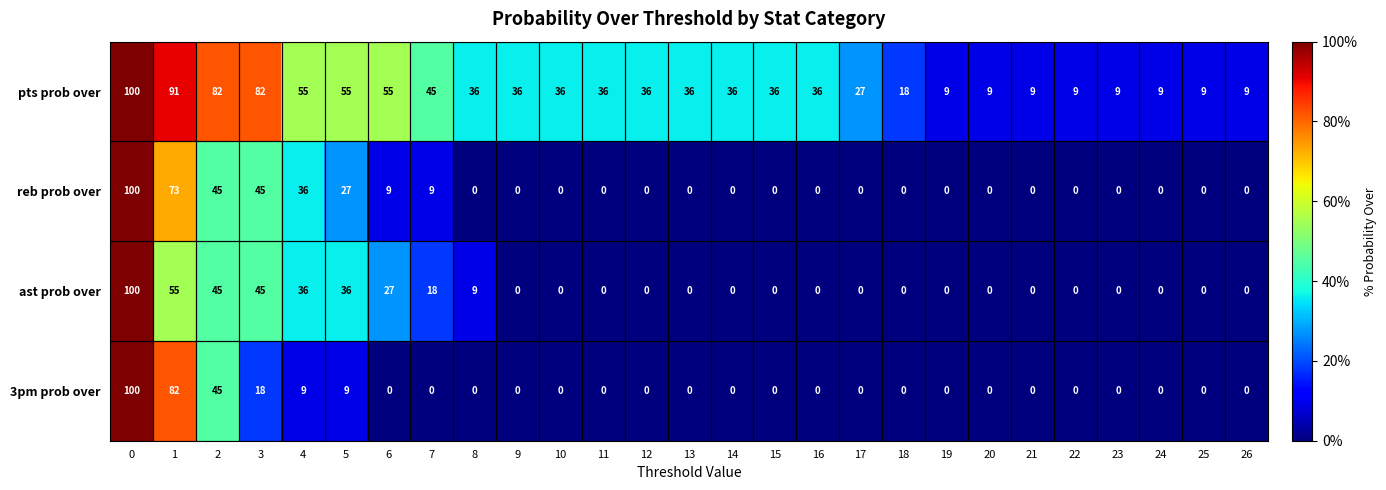

How many values in the pts prob over series are below 36?

10